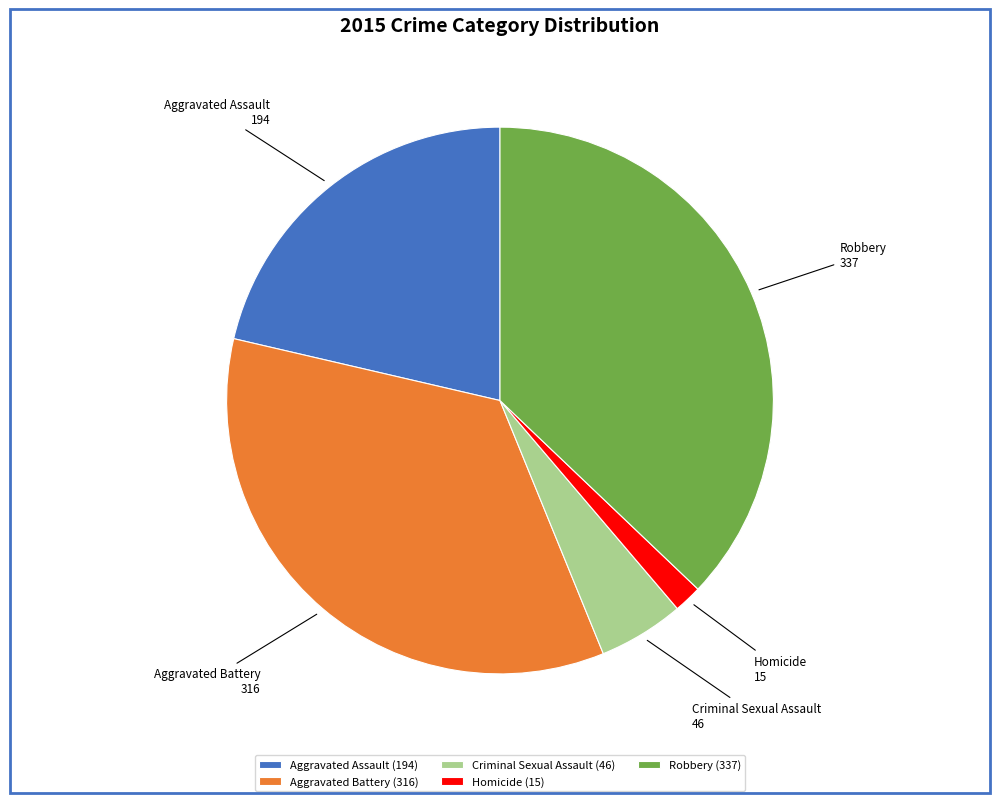

What is the largest slice in the pie chart?

Robbery